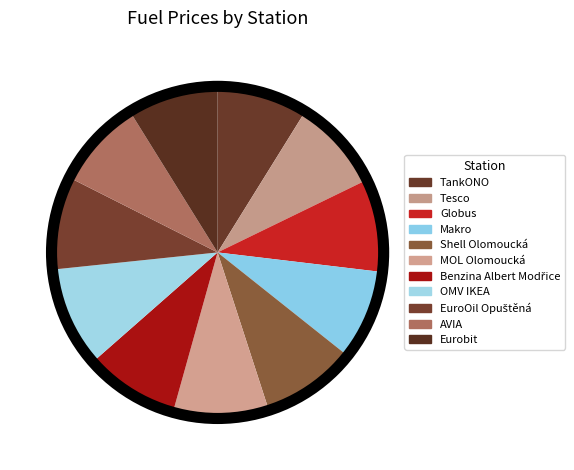

Rank the categories by value from highest to lowest.

OMV IKEA, MOL Olomoucká, Shell Olomoucká, Benzina Albert Modřice, EuroOil Opuštěná, Globus, Tesco, Eurobit, TankONO, Makro, AVIA